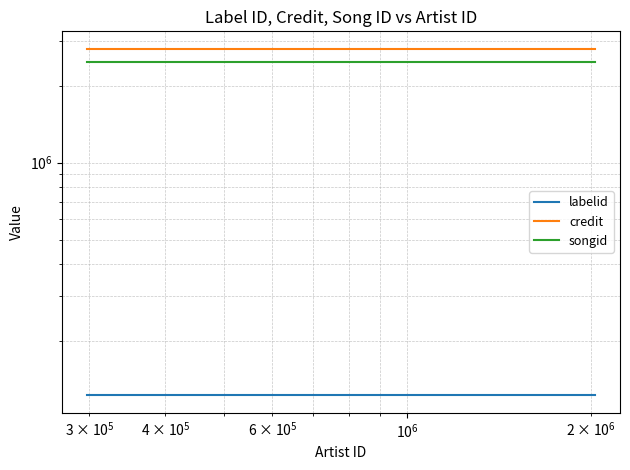

What is the maximum value shown in the chart?

2794149.0